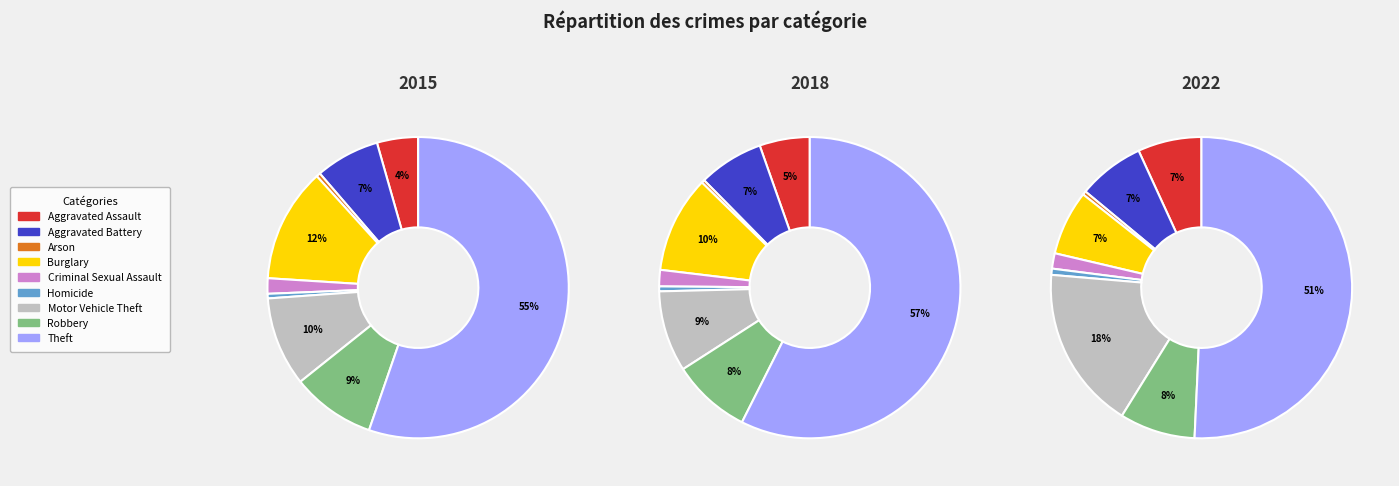

At 3, list the series in order from largest to smallest.

values_2015, values_2018, values_2022